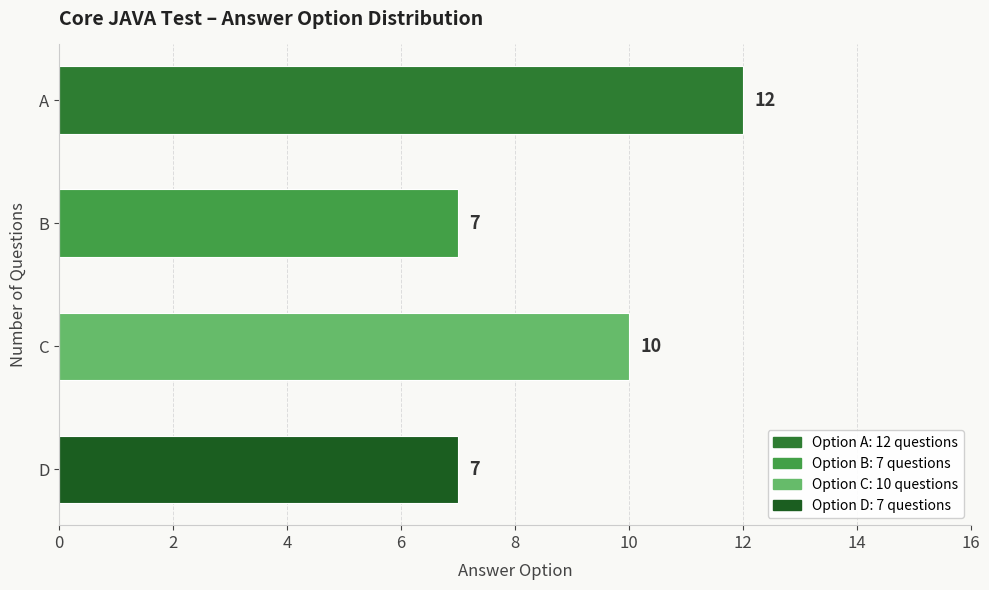

What is the sum of the values at C and D?

17